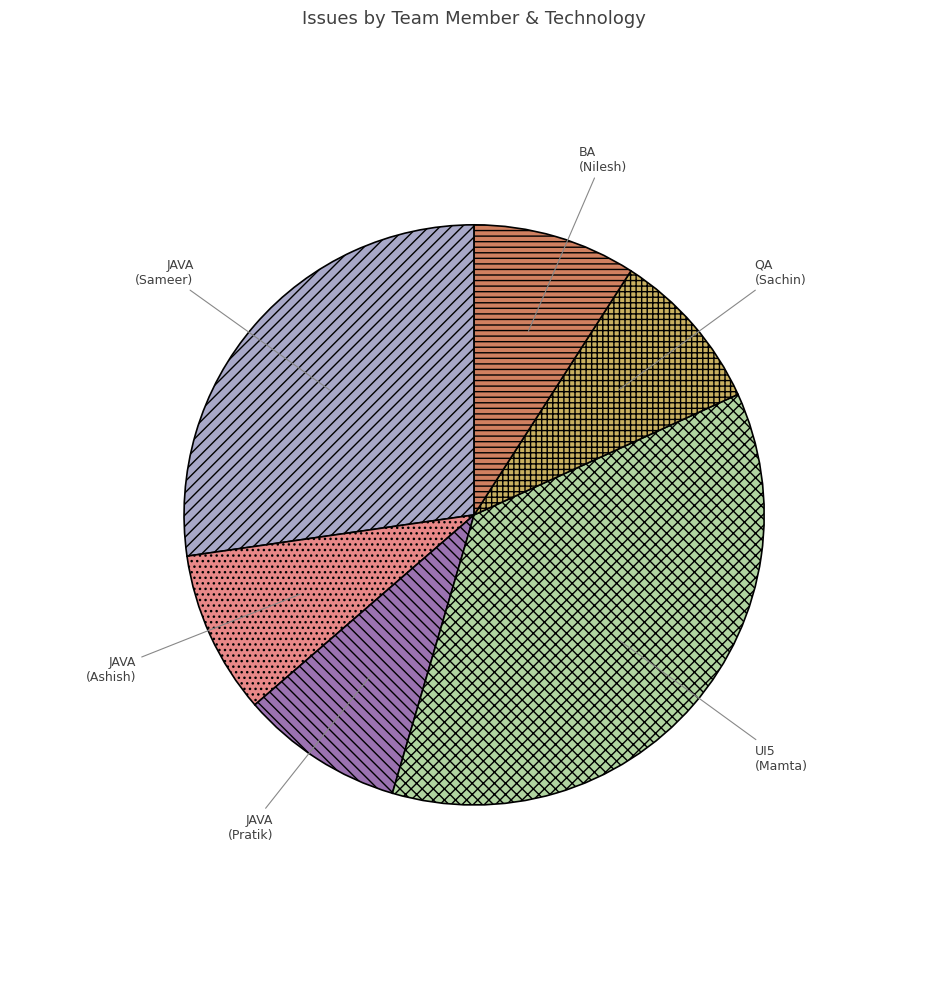

Is the sum of JAVA (Pratik) and JAVA (Sameer) greater than half?

No